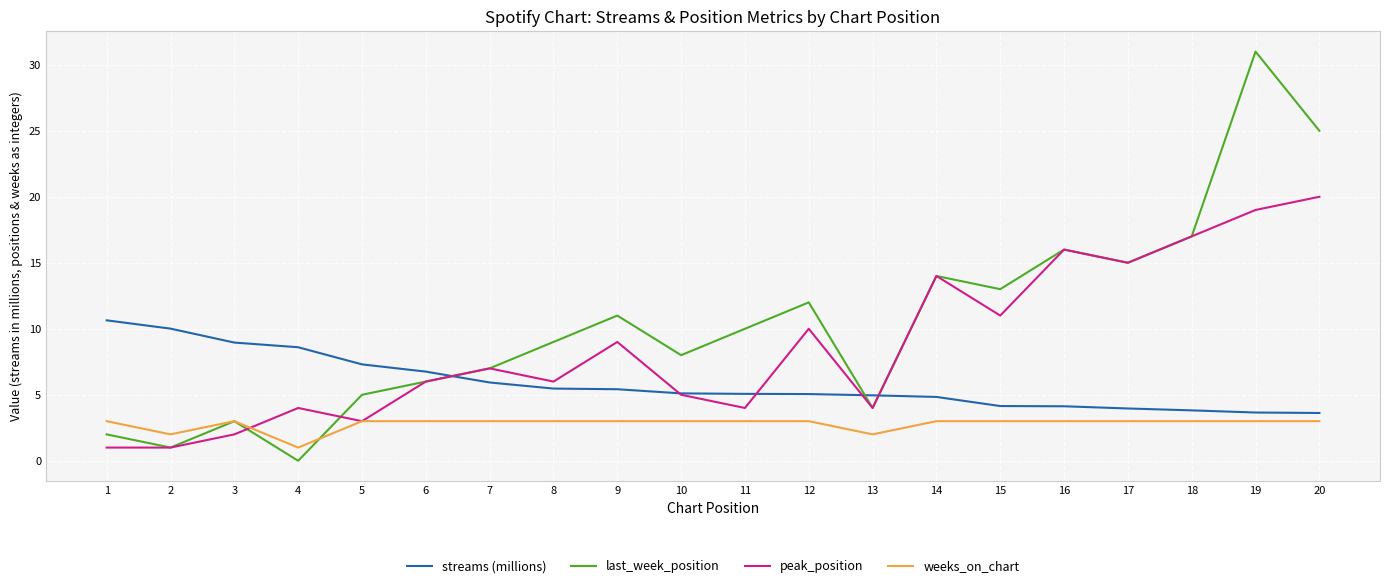

True or false: weeks_on_chart and streams (millions) intersect in this chart.

False